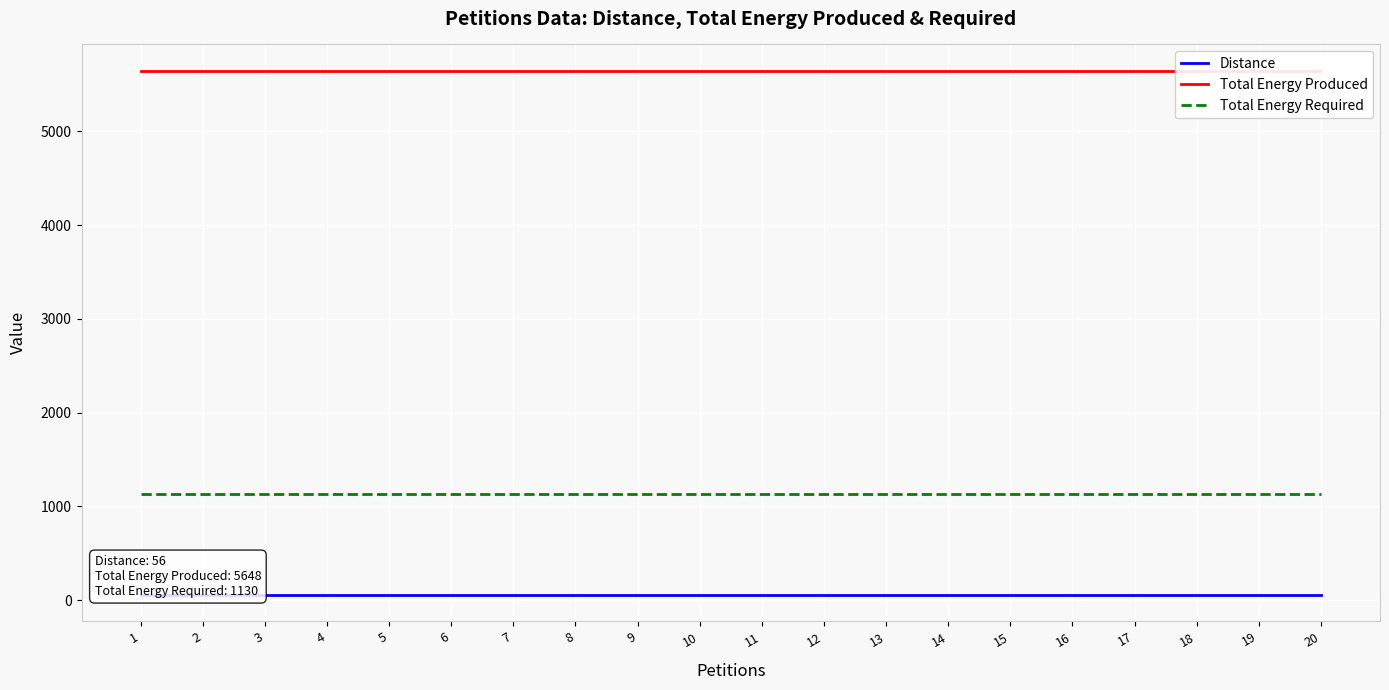

Reading left to right, transcribe all the data shown in this chart.

Distance: 56	56	56	56	56	56	56	56	56	56	56	56	56	56	56	56	56	56	56	56
Total Energy Produced: 5648	5648	5648	5648	5648	5648	5648	5648	5648	5648	5648	5648	5648	5648	5648	5648	5648	5648	5648	5648
Total Energy Required: 1130	1130	1130	1130	1130	1130	1130	1130	1130	1130	1130	1130	1130	1130	1130	1130	1130	1130	1130	1130